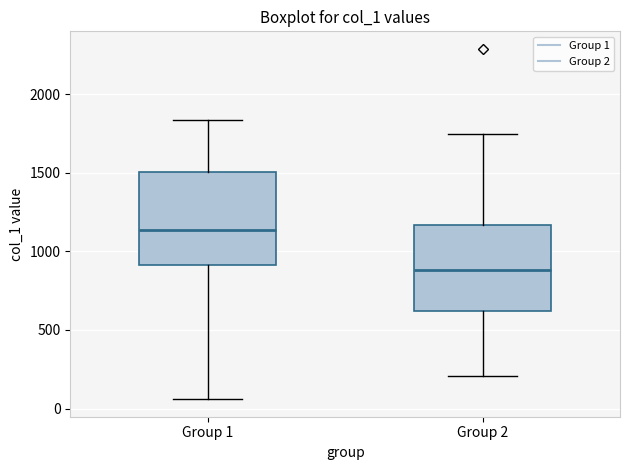

Where does the median line of the box for Group 2 sit on the y-axis? The values are not printed on the chart, so give them approximately, as read against the axis.

900